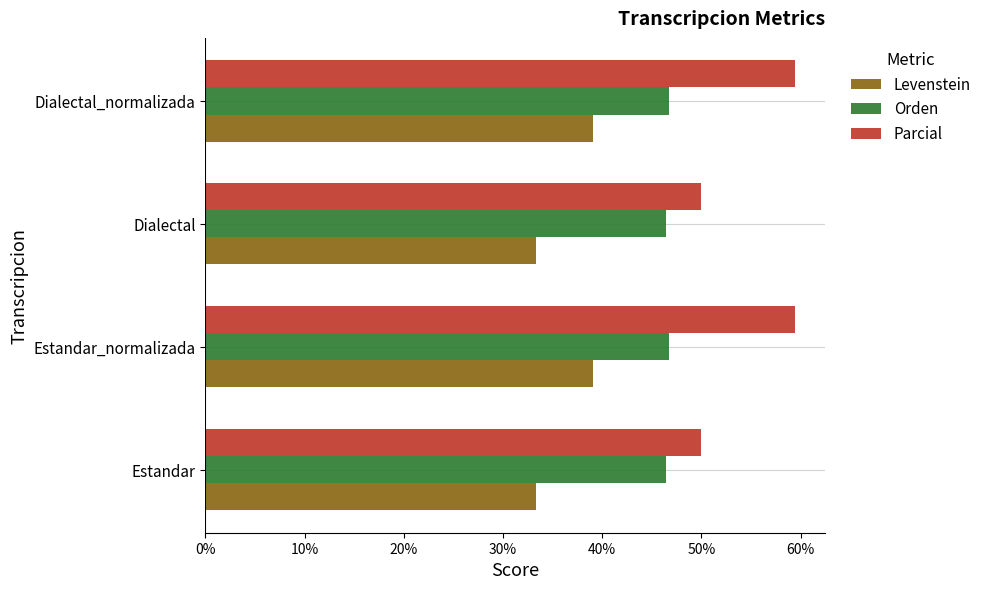

True or false: Parcial has a value of 24.6 at Dialectal.

False